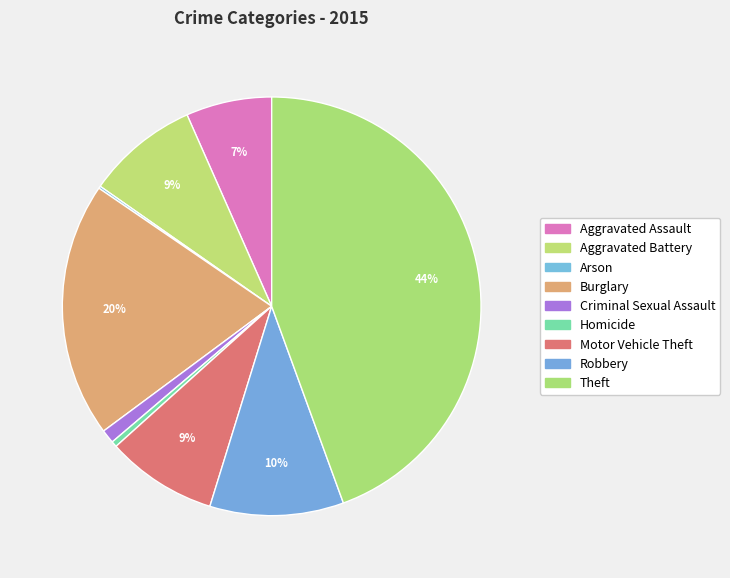

To the nearest percent, what is the difference between the Motor Vehicle Theft and Arson slice percentages?

8%